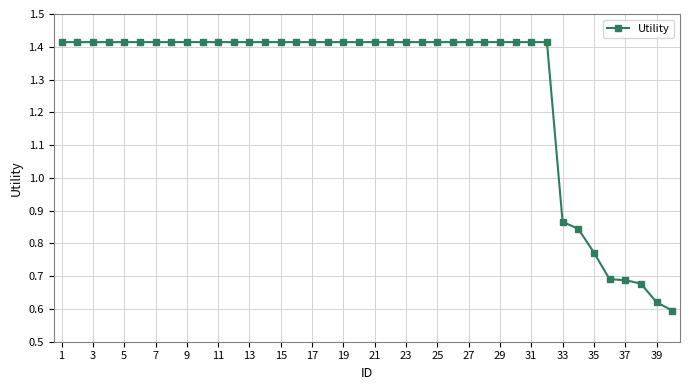

What is the sum of all values?

51.0